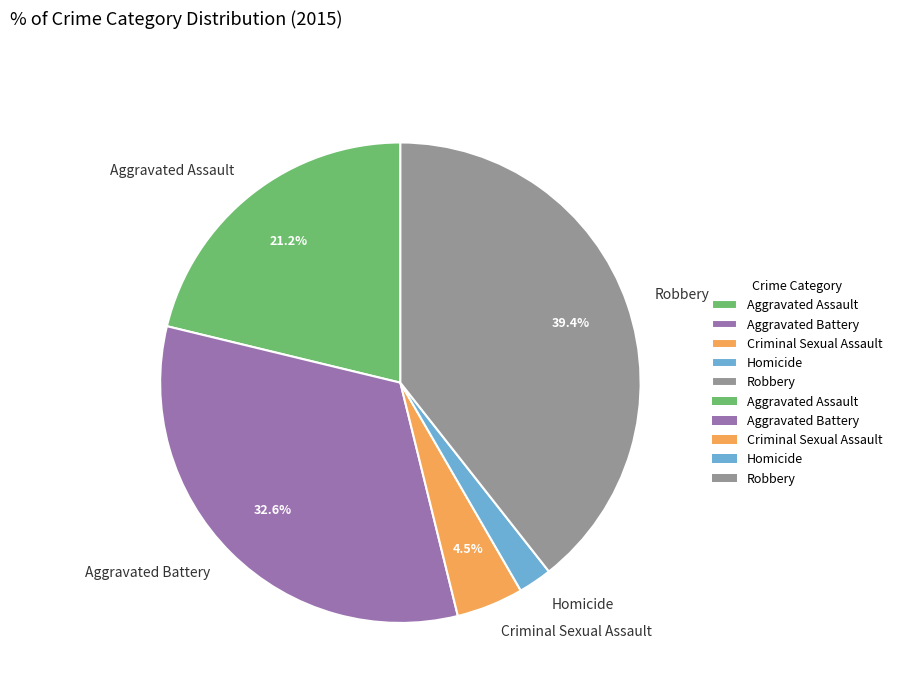

To the nearest percent, what portion does Aggravated Assault represent?

21%